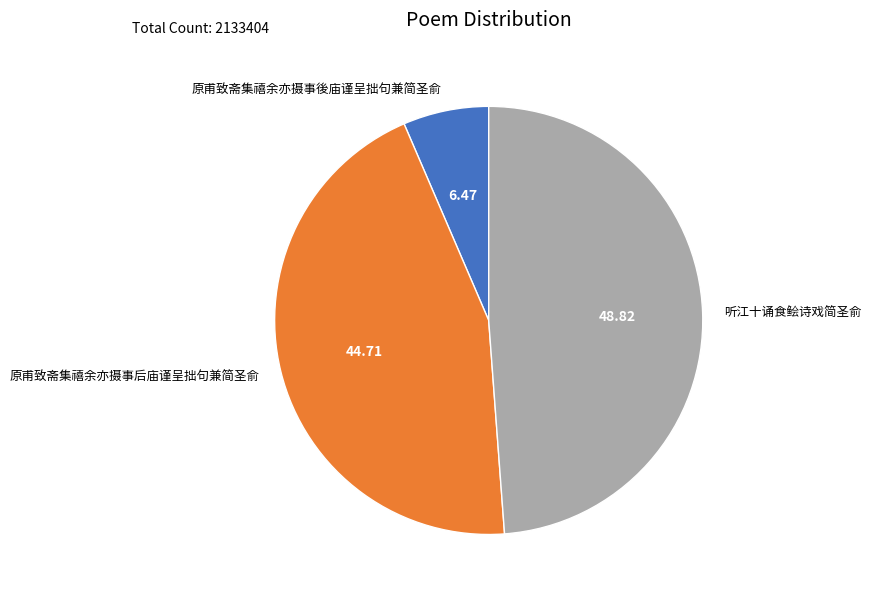

Rank the categories by value from lowest to highest.

原甫致斋集禧余亦摄事後庙谨呈拙句兼简圣俞, 原甫致斋集禧余亦摄事后庙谨呈拙句兼简圣俞, 听江十诵食鲙诗戏简圣俞